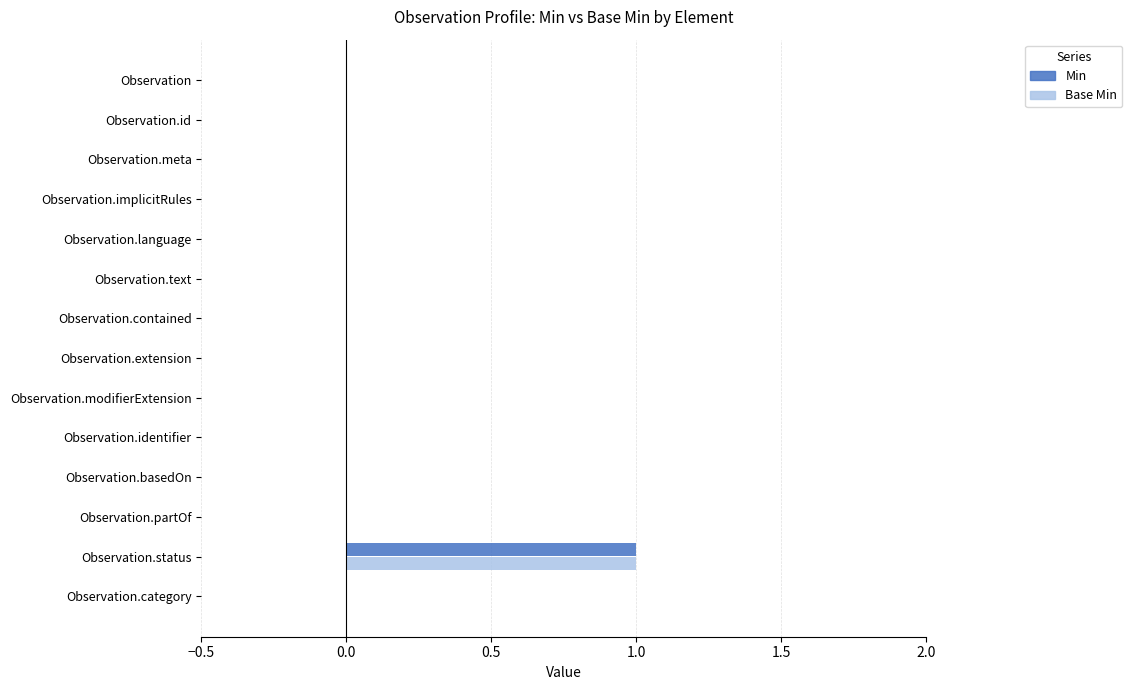

The Min series shows 0 at Observation.meta. True or false?

True